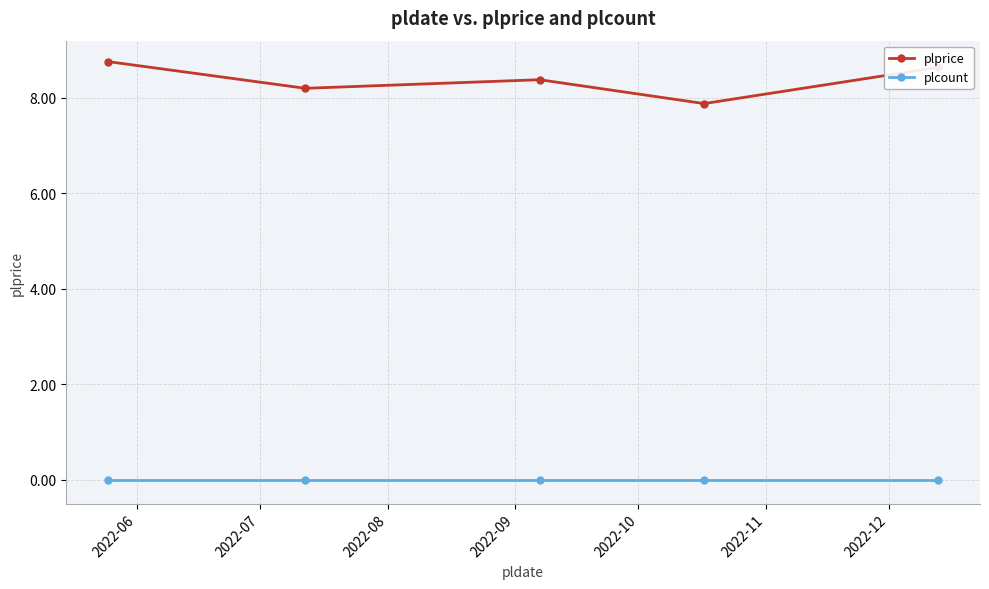

How many data points in plprice are above 8?

4